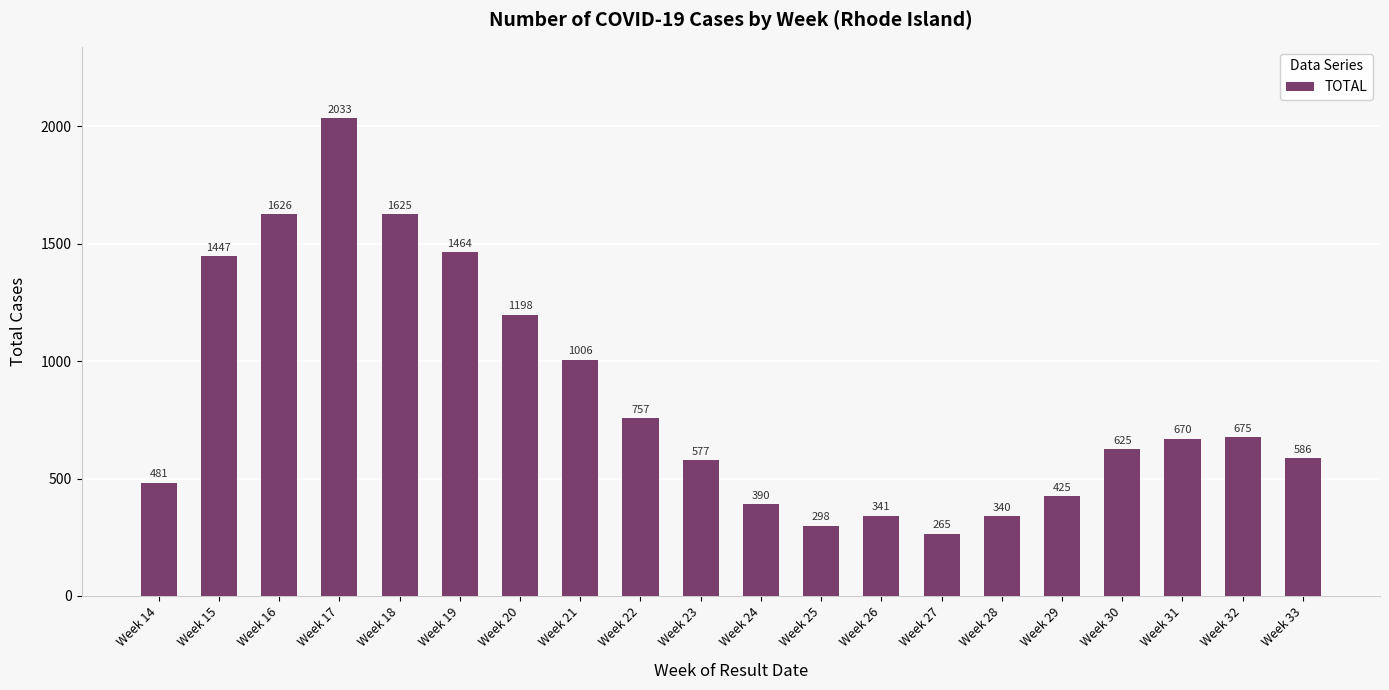

What is the difference between the second highest and minimum values?

1361